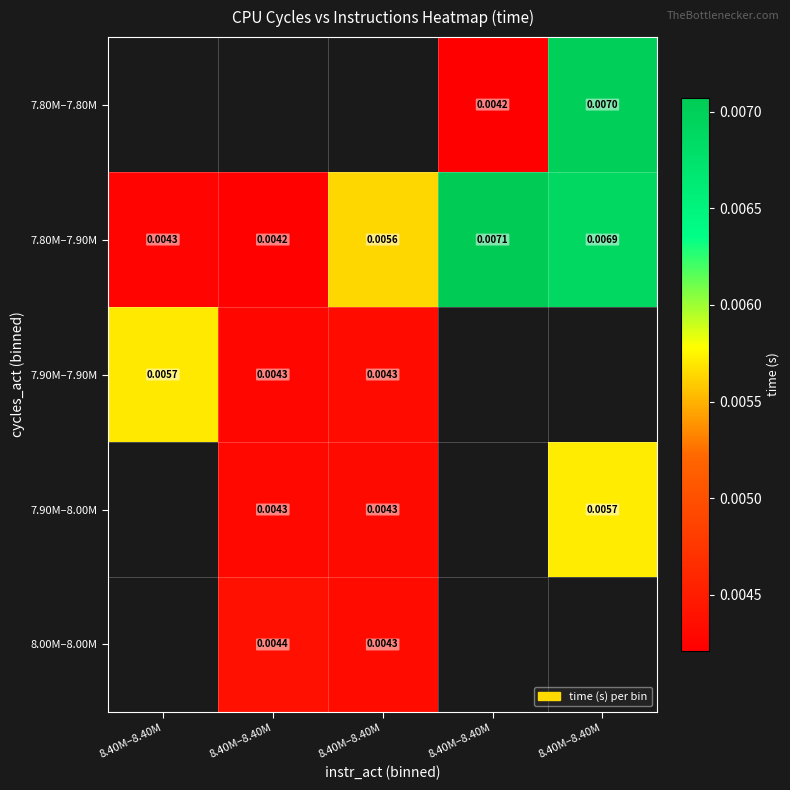

Count the number of categories in the chart.

5